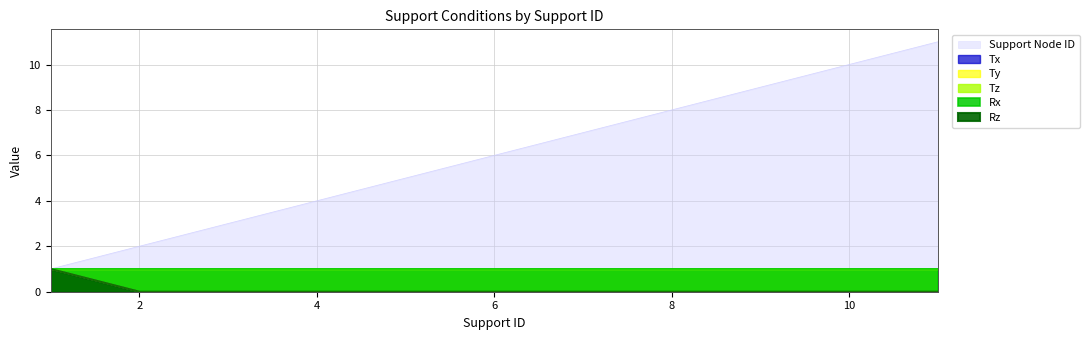

Which category has the highest value across all series?

11